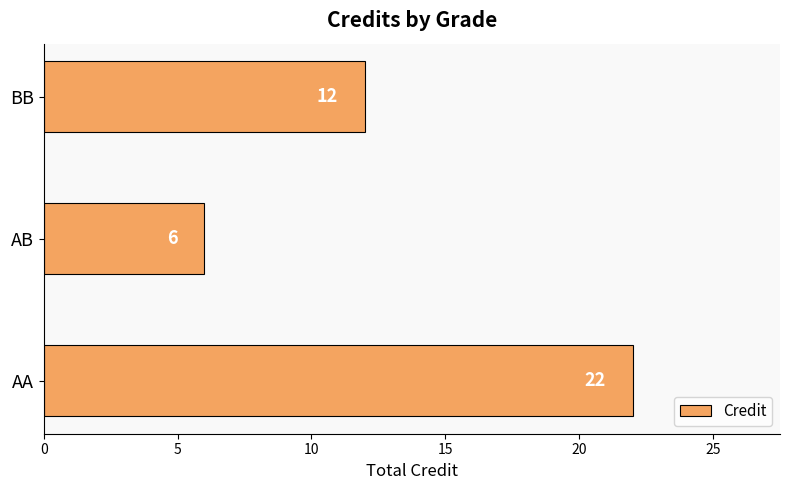

How many bars are there in total?

3